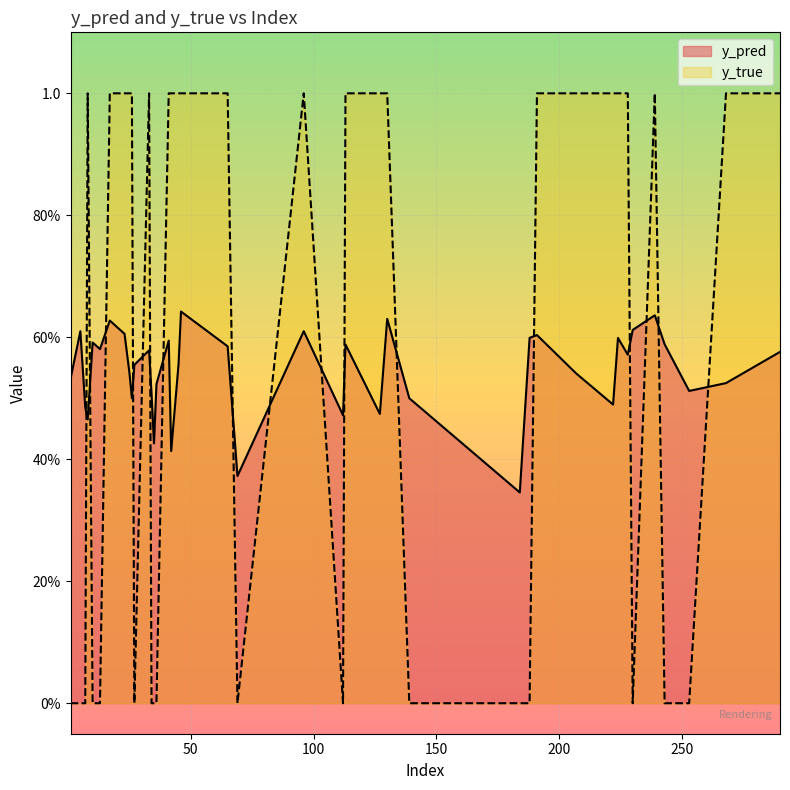

The y_true series shows 0.0 at 13. True or false?

True